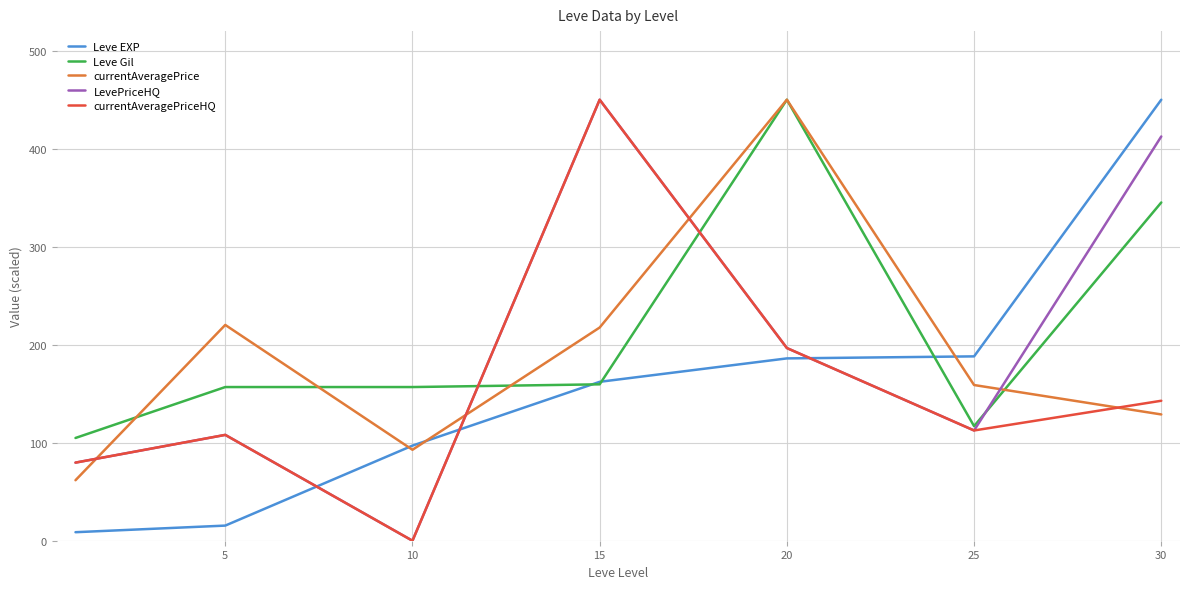

What is the maximum value for currentAveragePriceHQ?

450.0